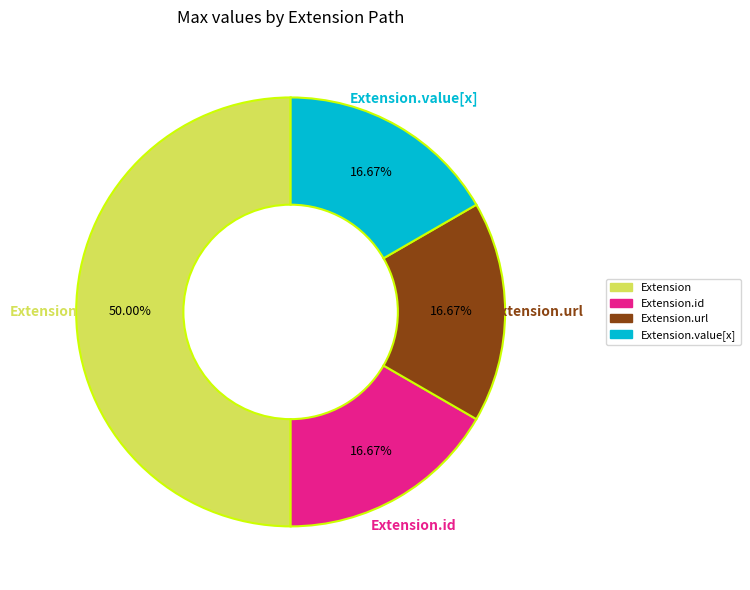

The Extension.url slice represents 99% of the pie. True or false?

False